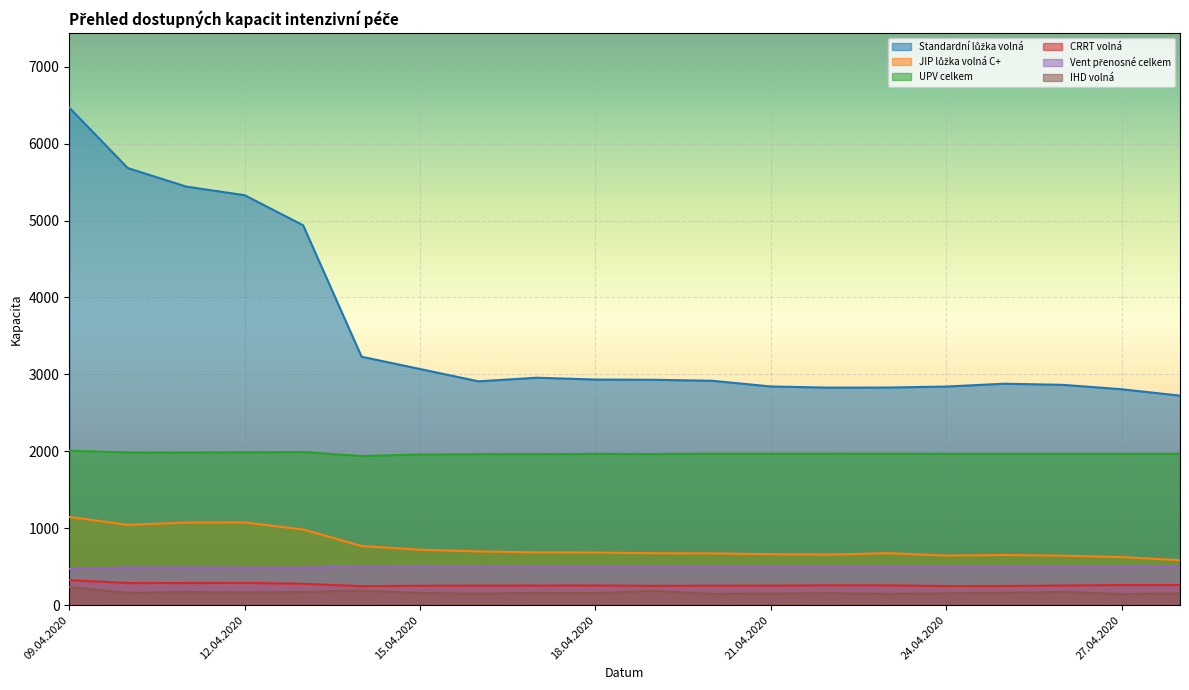

Read the Vent přenosné celkem value at 24.04.2020, to the nearest 5.

495